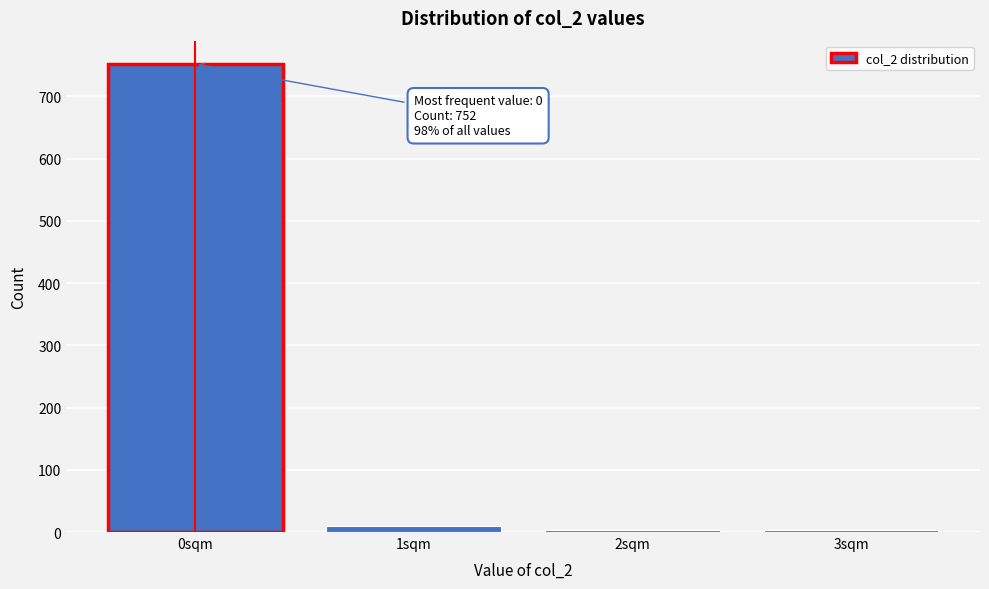

Reading left to right, transcribe all the data shown in this chart.

0sqm=752	1sqm=9	2sqm=4	3sqm=4